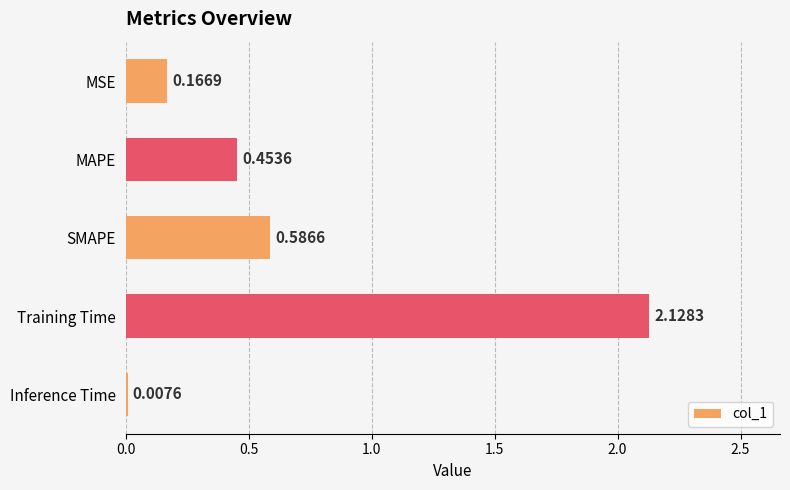

Which label corresponds to the largest value in the chart?

Training Time